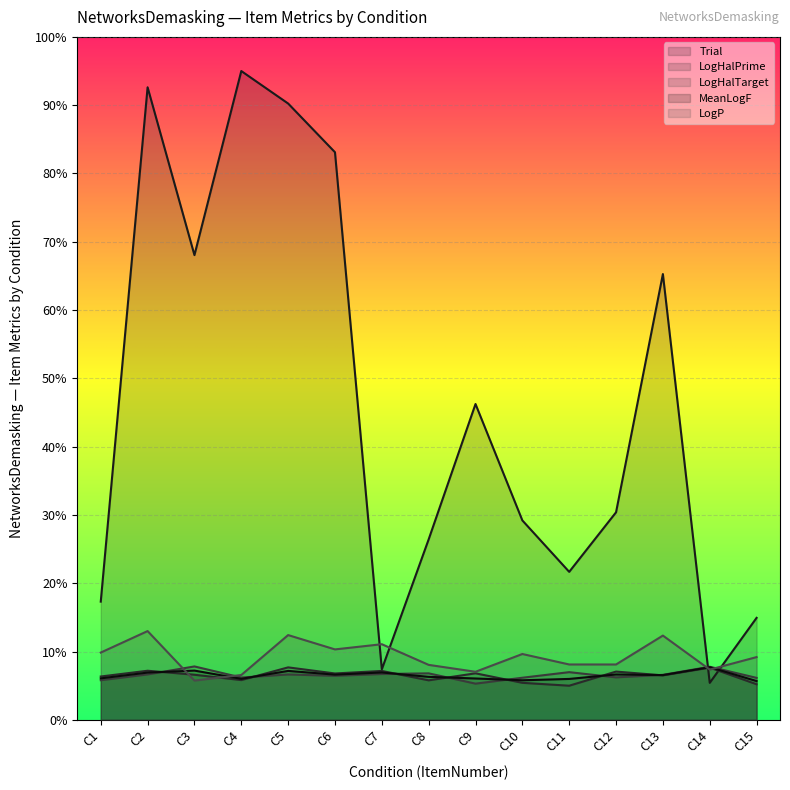

Rank the series at C11 from lowest to highest value.

LogHalPrime, MeanLogF, LogHalTarget, LogP, Trial